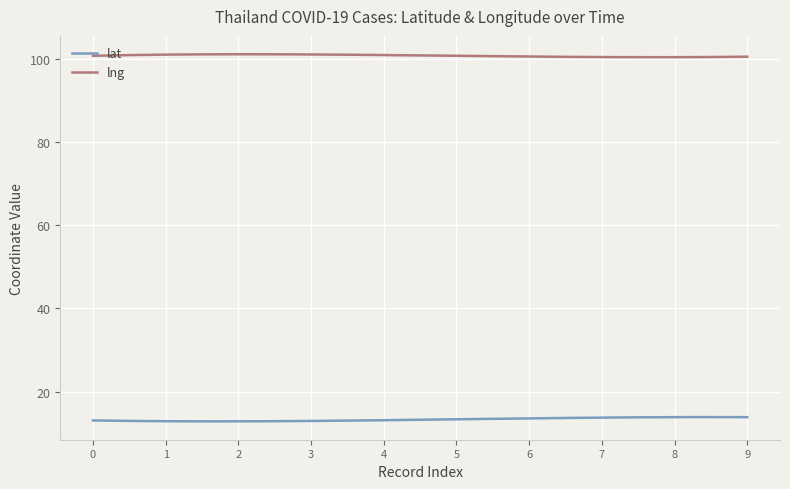

What is the minimum value for lng?

100.4